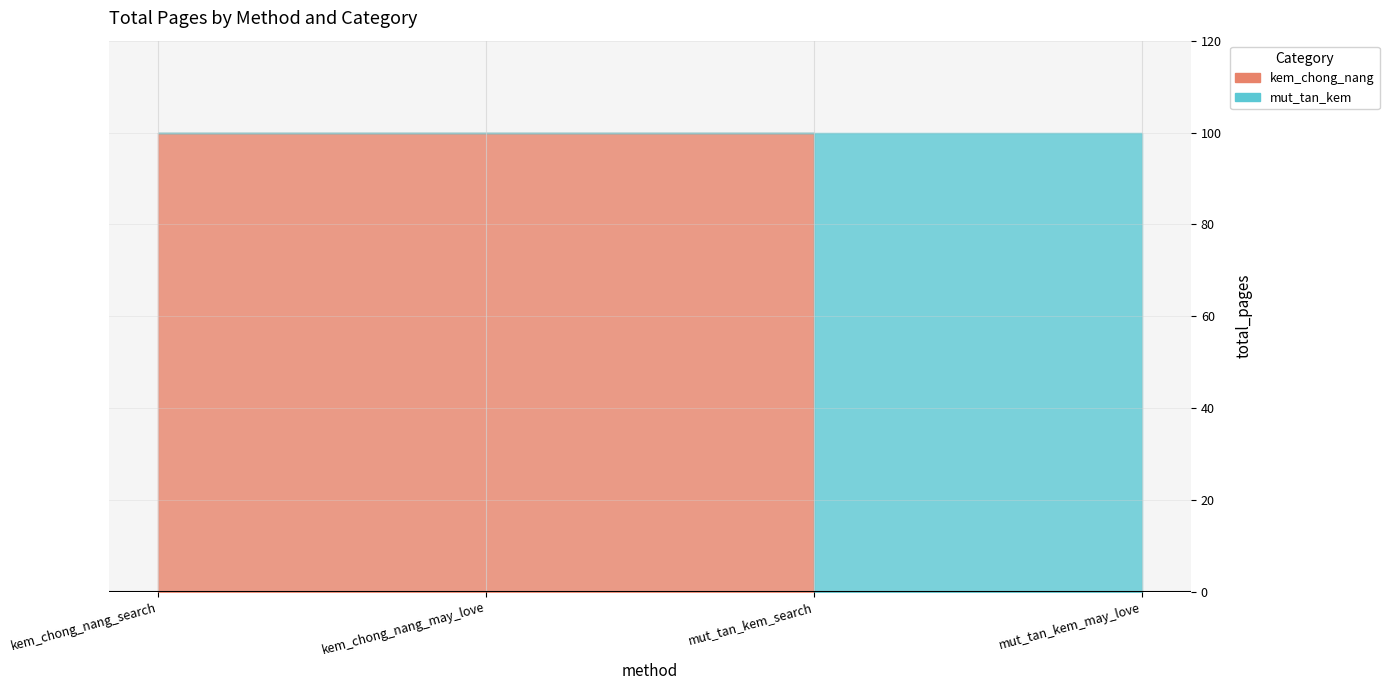

Which series has the largest total across all categories?

kem_chong_nang